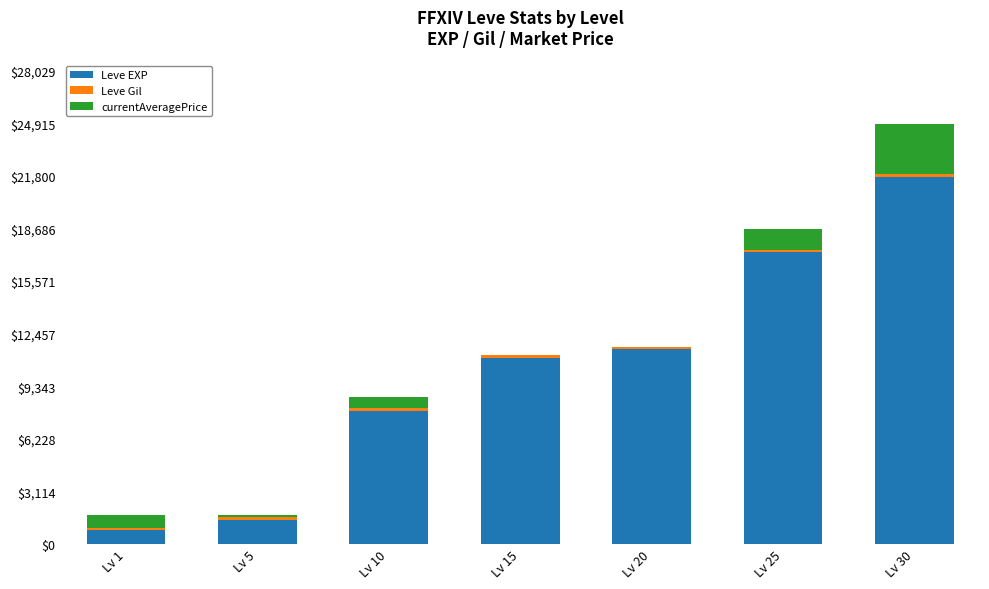

Which category has the highest value in the Leve EXP series?

Lv 30